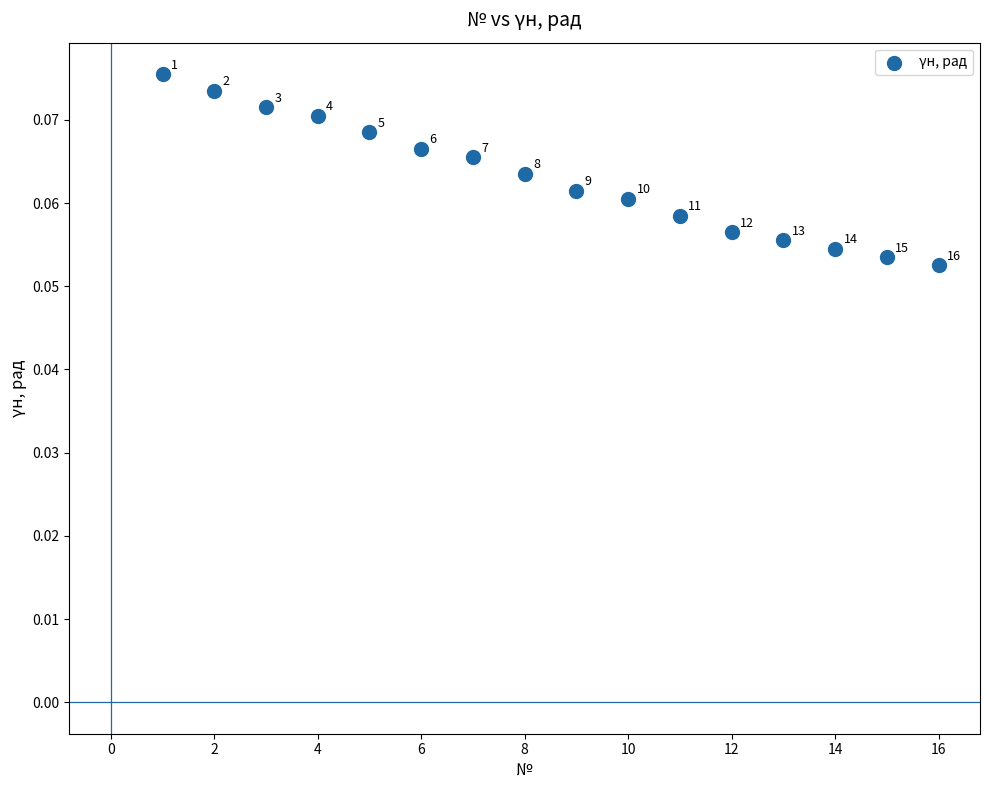

What is the range of X values (max minus min)?

15.0